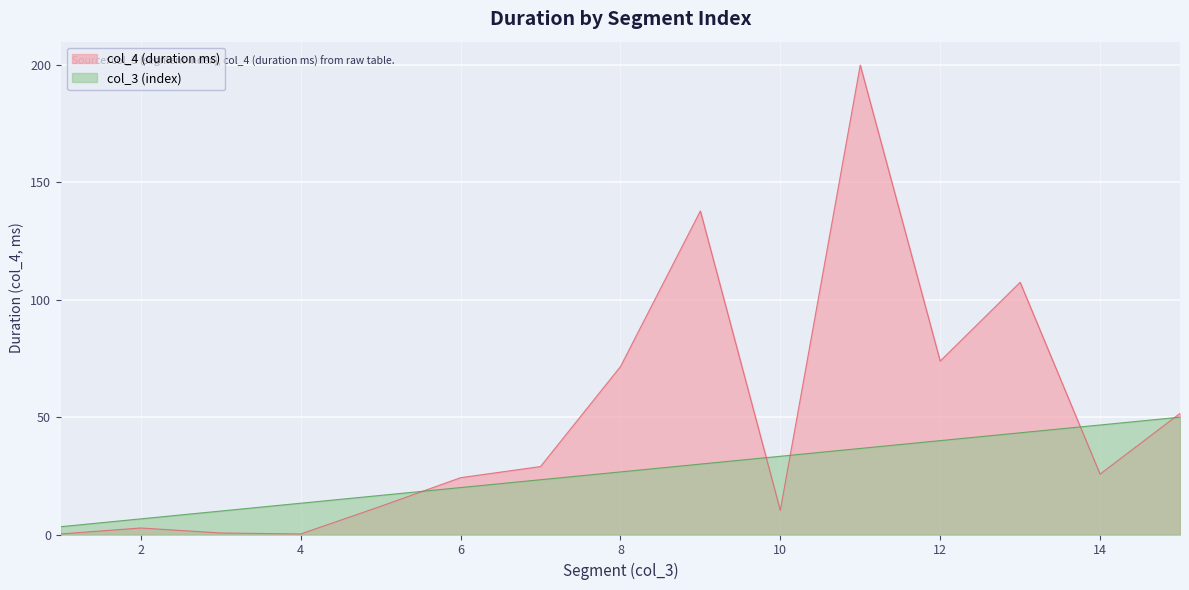

Rank the categories by col_4 (duration ms) value from lowest to highest.

4, 1, 3, 2, 10, 5, 6, 14, 7, 15, 8, 12, 13, 9, 11